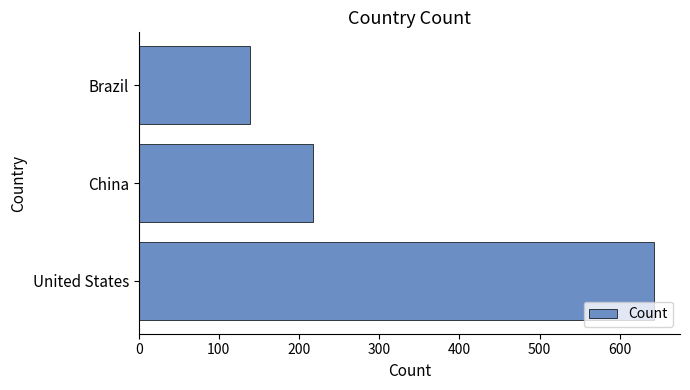

What is the change in value from China to Brazil?

-79